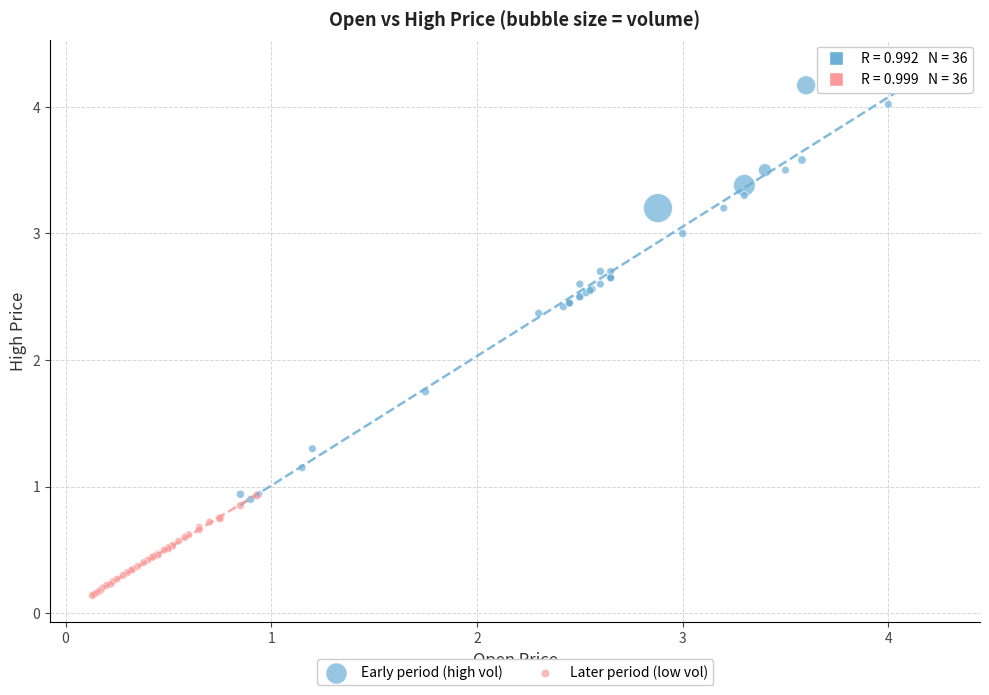

Which series reaches the minimum Y coordinate?

Later period (low vol)